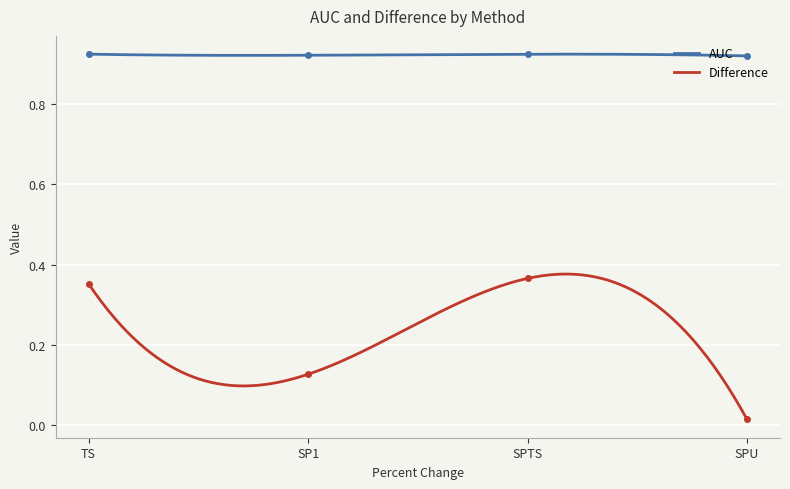

Reading left to right, list all the values displayed in this chart.

AUC: 0.9	0.9	0.9	0.9
Difference: 0.4	0.1	0.4	0.0